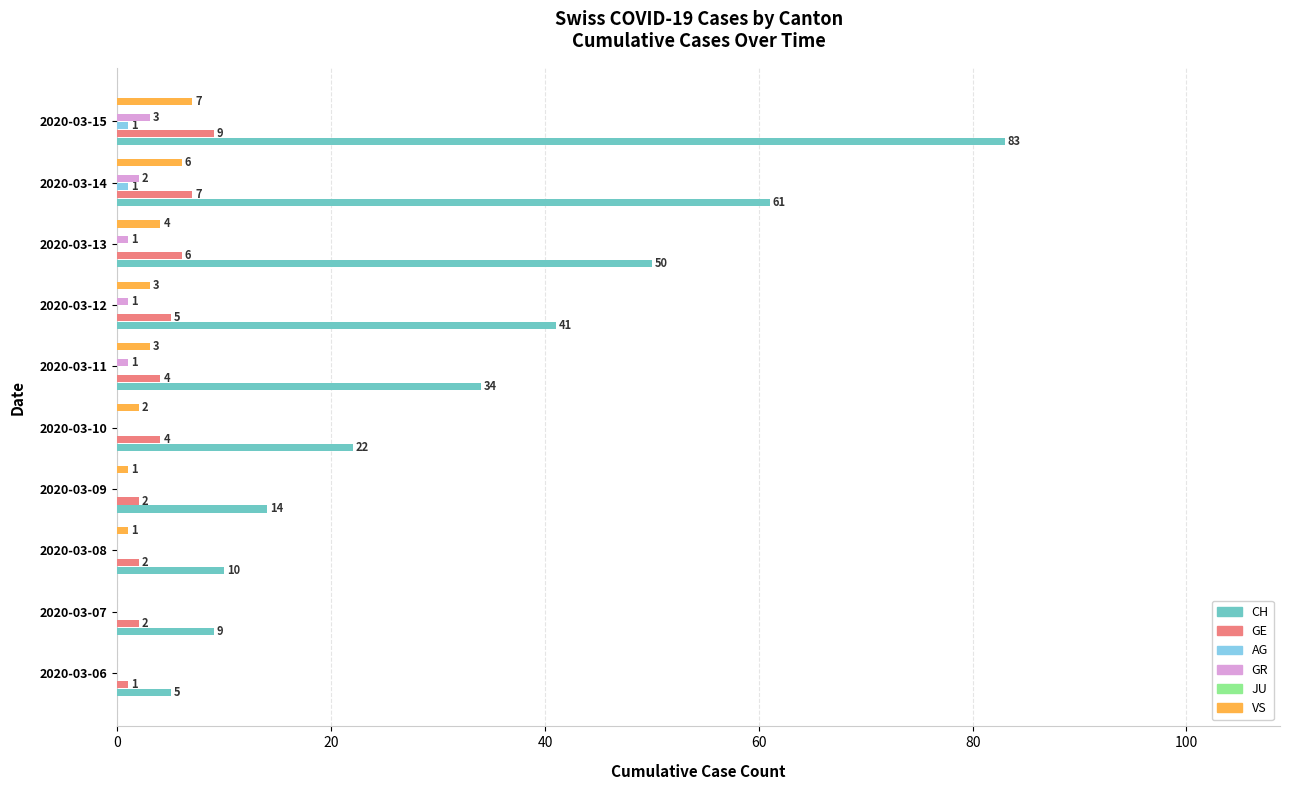

Is the value of JU at 20 greater than the value of CH at 20?

No